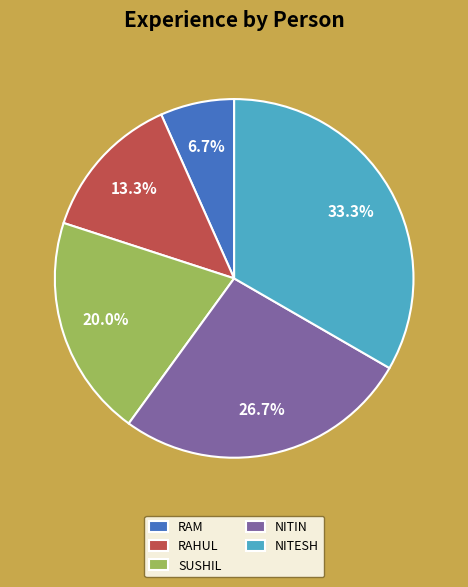

What percentage is NOT represented by RAHUL?

86.7%